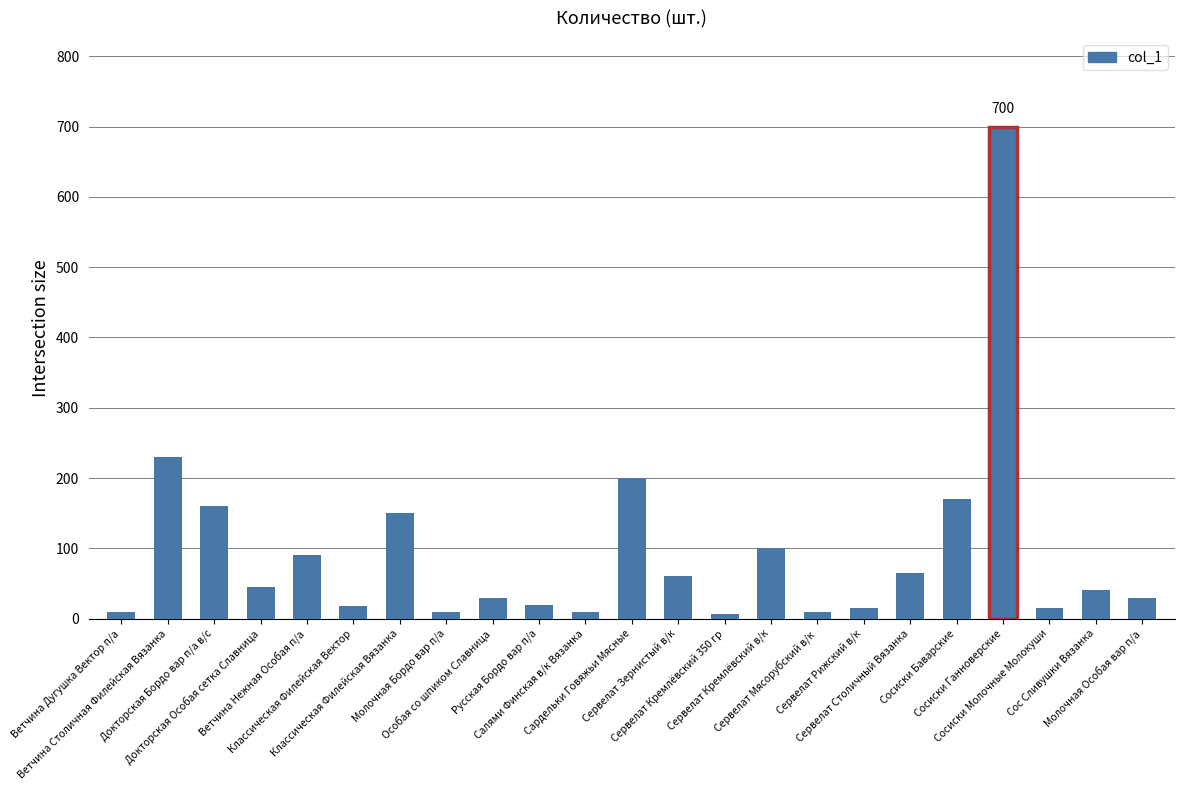

What is the smallest value displayed?

7